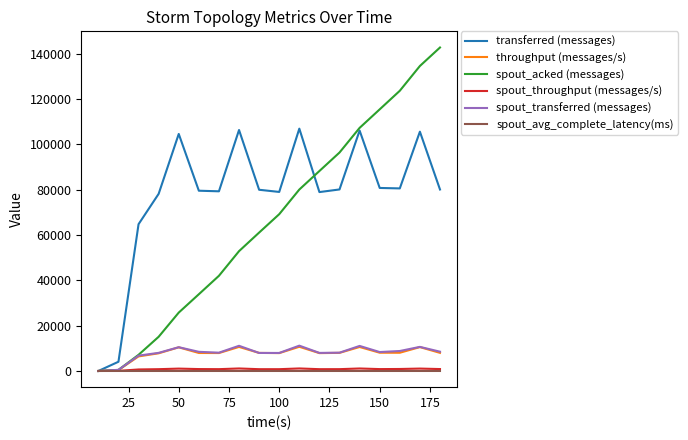

Which series has the largest total across all categories?

transferred (messages)